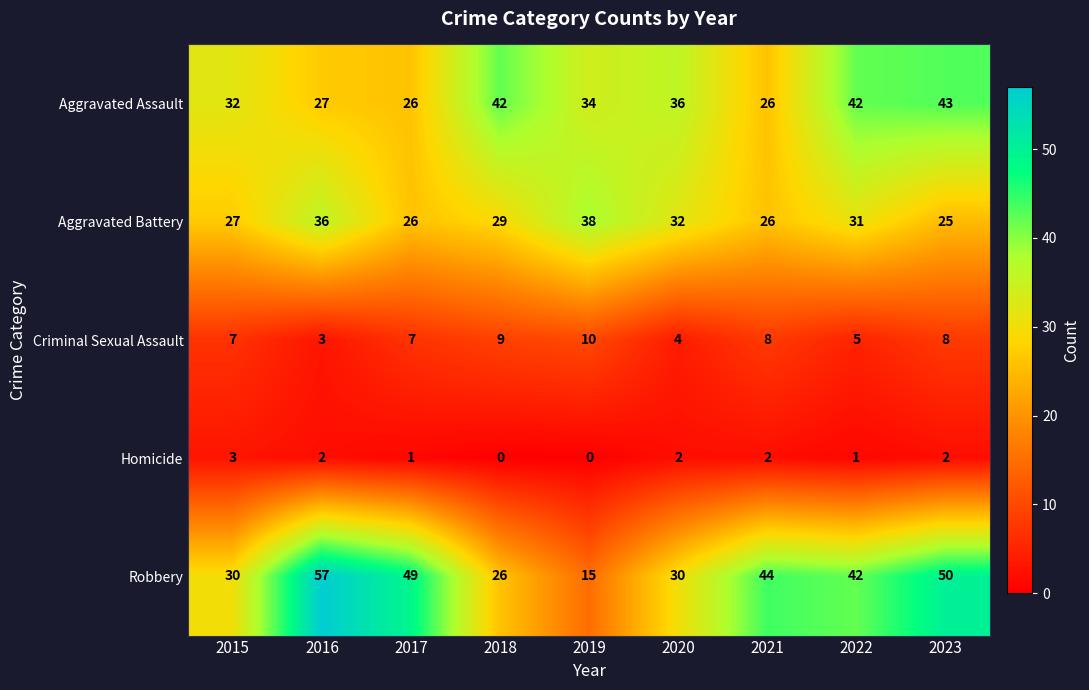

What is the sum of all Homicide values?

13